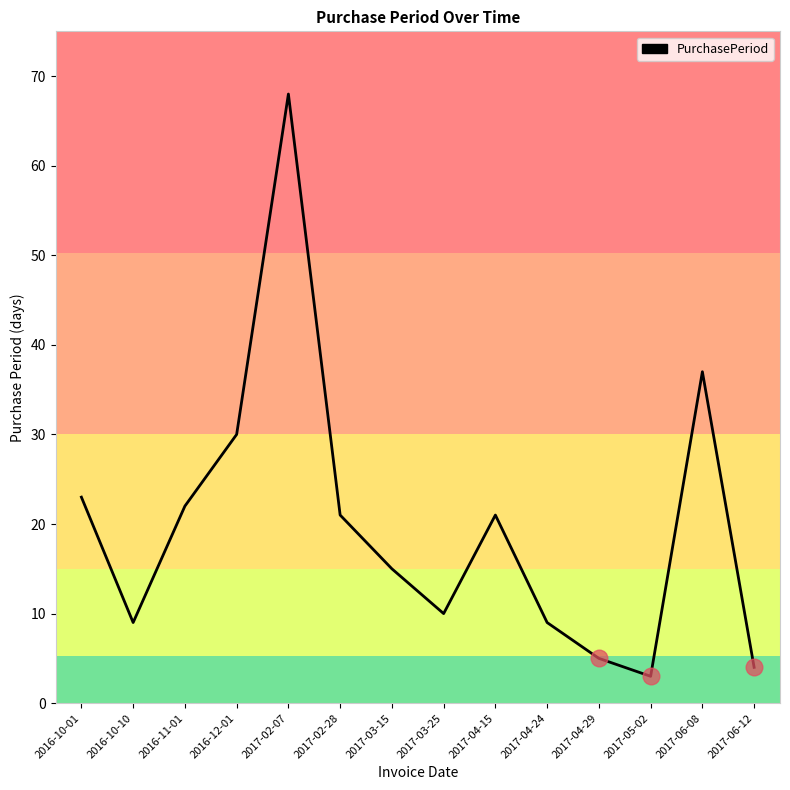

Which label corresponds to the largest value in the chart?

2017-02-07